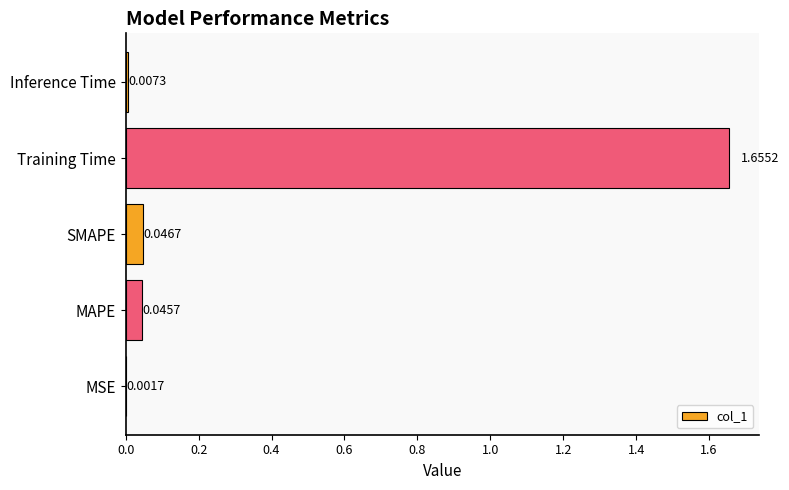

What is the sum of all values?

1.8